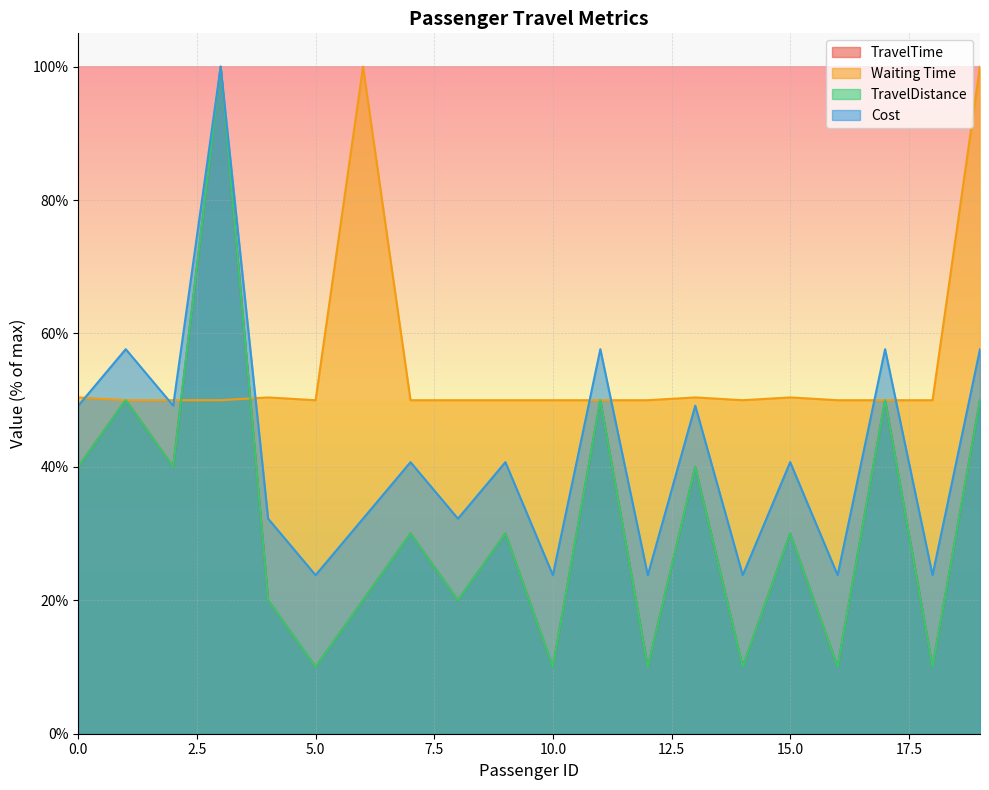

What is the highest value of the TravelDistance series?

100.0